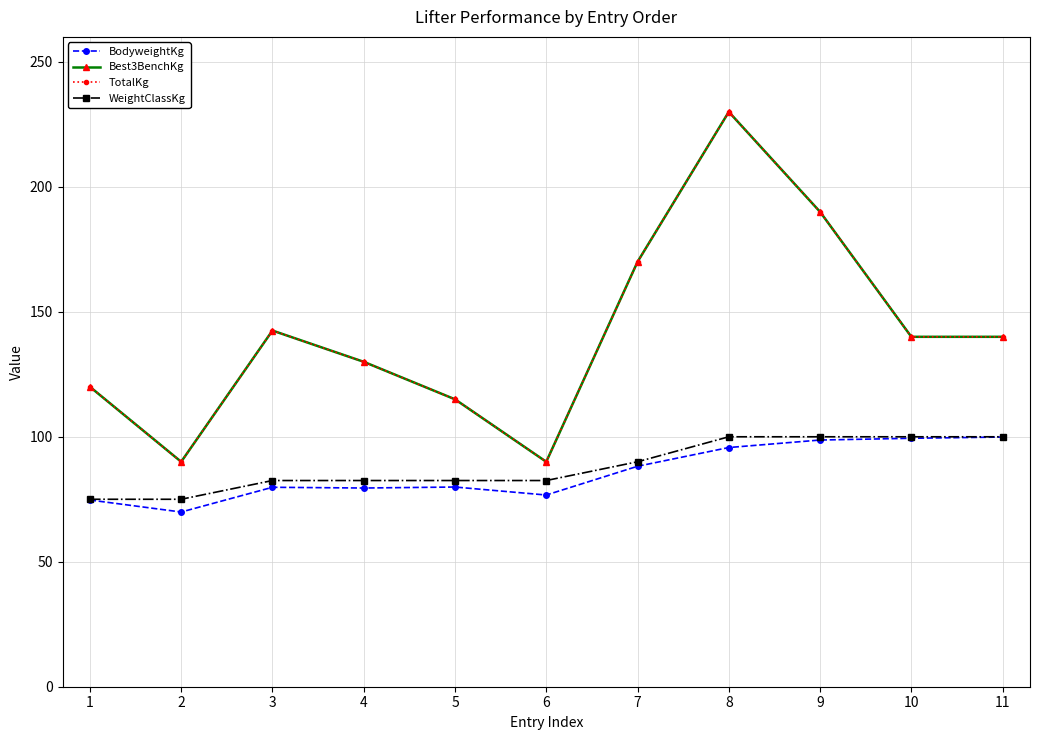

In BodyweightKg, how many points are higher than both neighbors (excluding endpoints)?

2